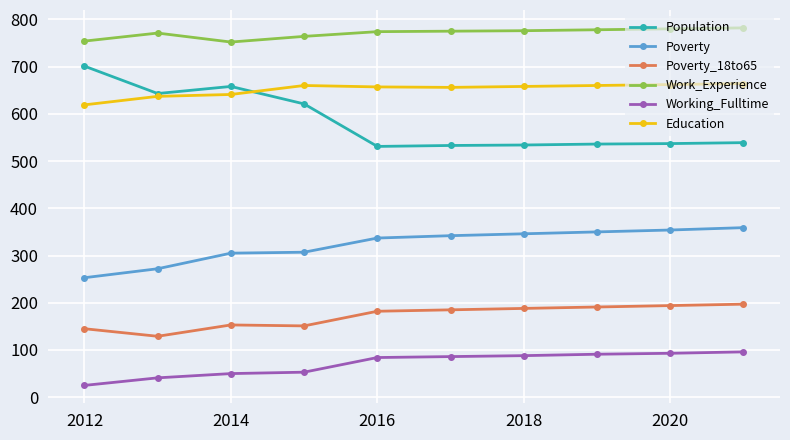

At how many categories does at least one series exceed 54?

10